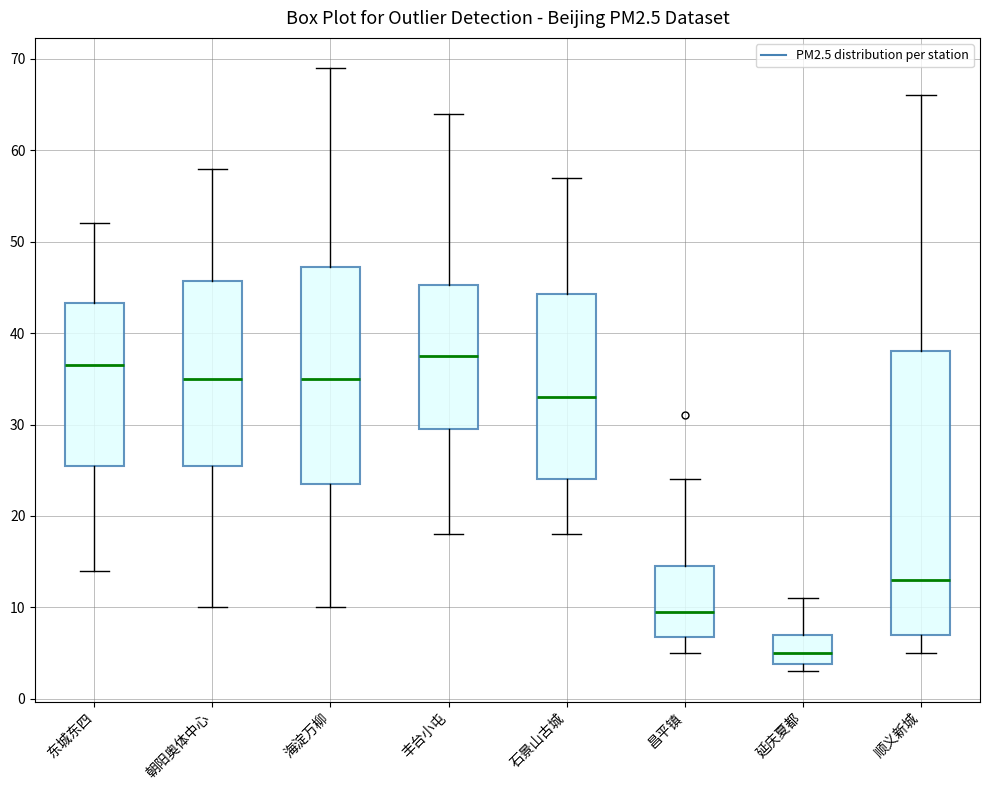

Reading left to right, read every box against the y-axis: the position of its median line, the range the box covers, and the ends of its whiskers. The values are not printed on the chart, so give them approximately, as read against the axis.

东城东四: median 37, box 26 to 43, whiskers 14 to 52
朝阳奥体中心: median 35, box 26 to 46, whiskers 10 to 58
海淀万柳: median 35, box 24 to 47, whiskers 10 to 69
丰台小屯: median 38, box 30 to 45, whiskers 18 to 64
石景山古城: median 33, box 24 to 44, whiskers 18 to 57
昌平镇: median 10, box 7 to 15, whiskers 5 to 24
延庆夏都: median 5, box 4 to 7, whiskers 3 to 11
顺义新城: median 13, box 7 to 38, whiskers 5 to 66